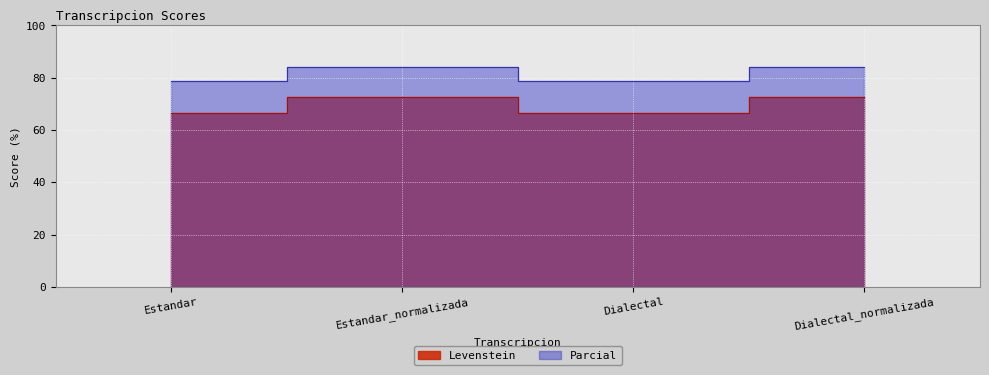

Where does the Parcial series first go above 84?

Estandar_normalizada